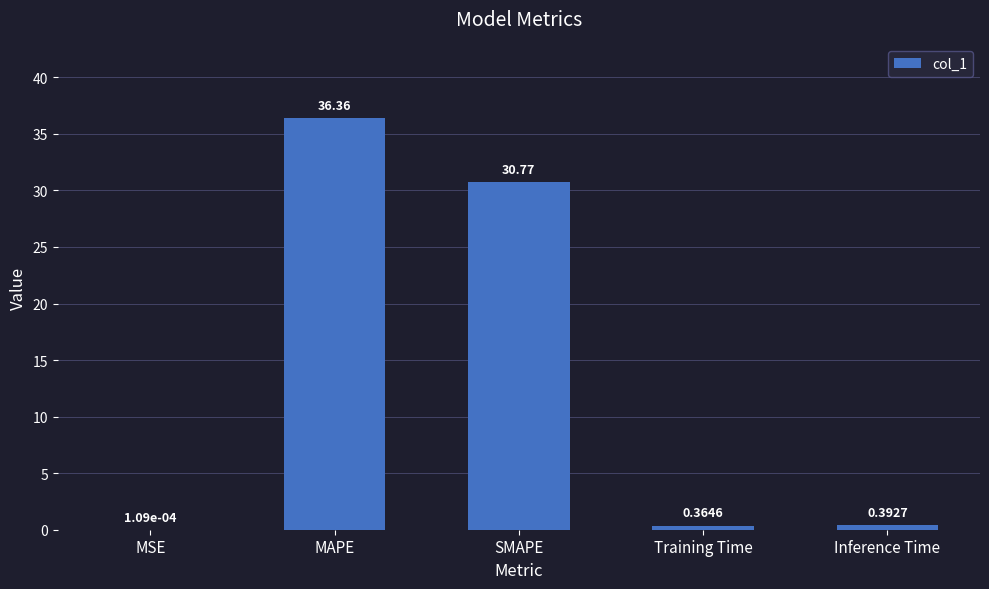

At which label is the value closest to 18?

SMAPE